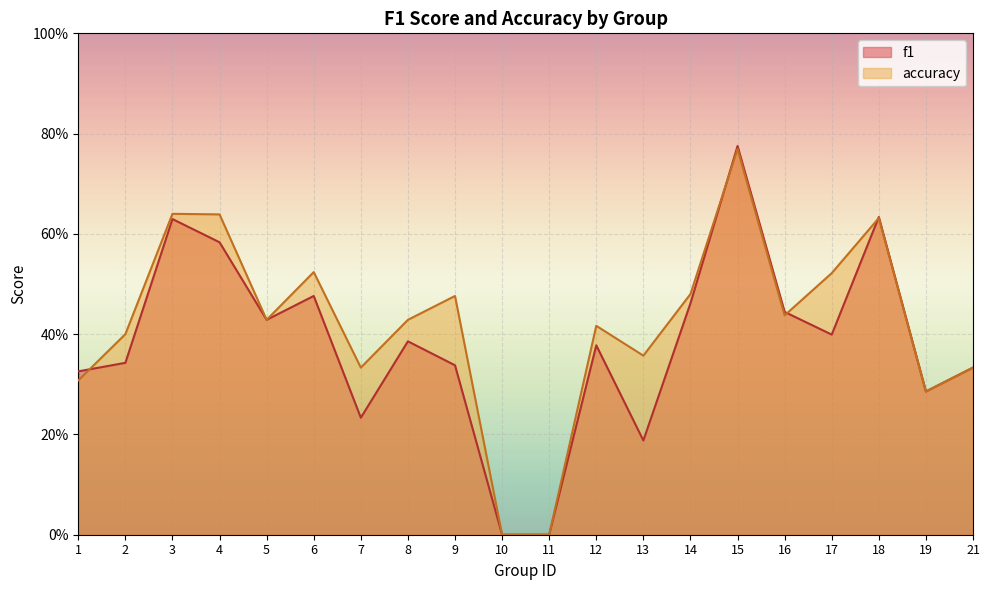

At which category does the chart reach its peak across all series?

15